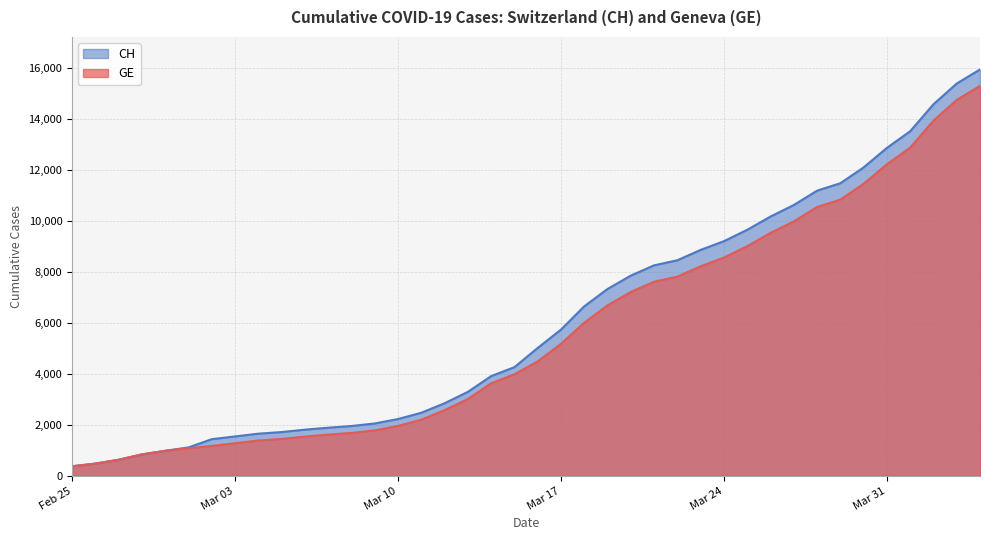

True or false: CH has a value of 3908 at 2020-03-14.

True